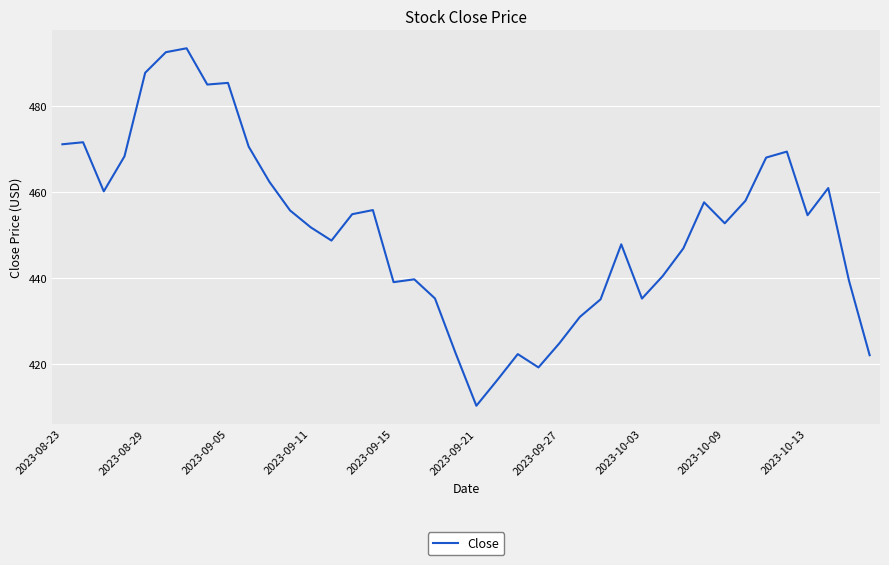

What is the smallest value displayed?

410.2